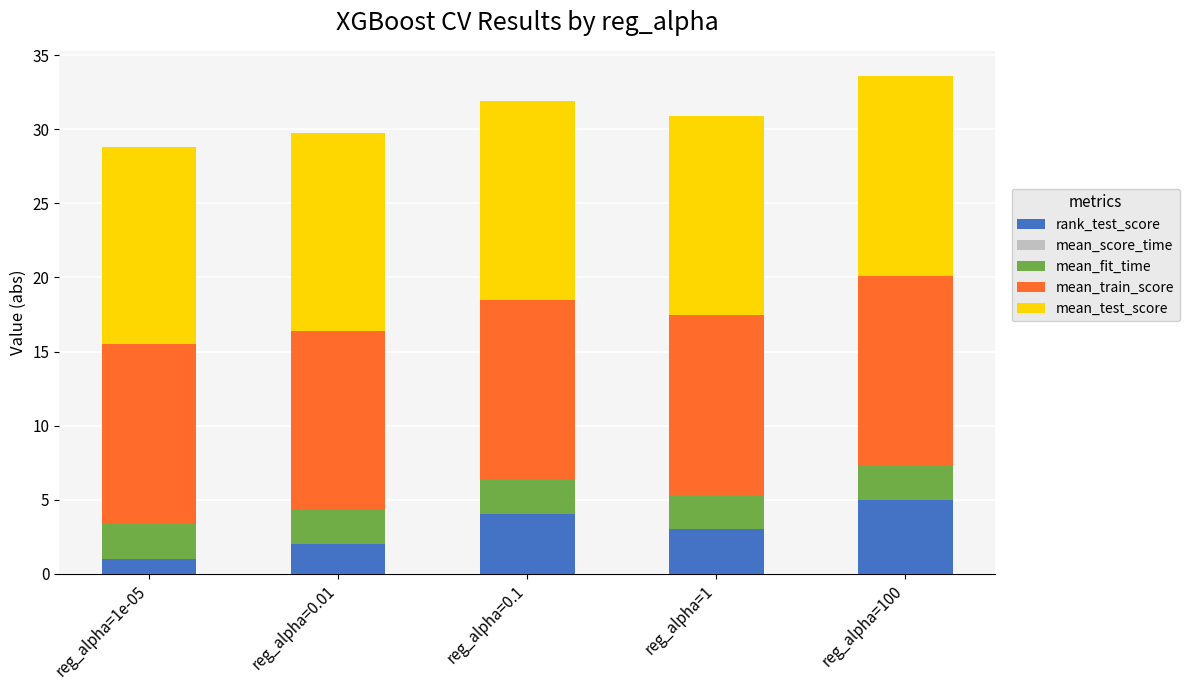

Which category has the highest value in the rank_test_score series?

reg_alpha=100